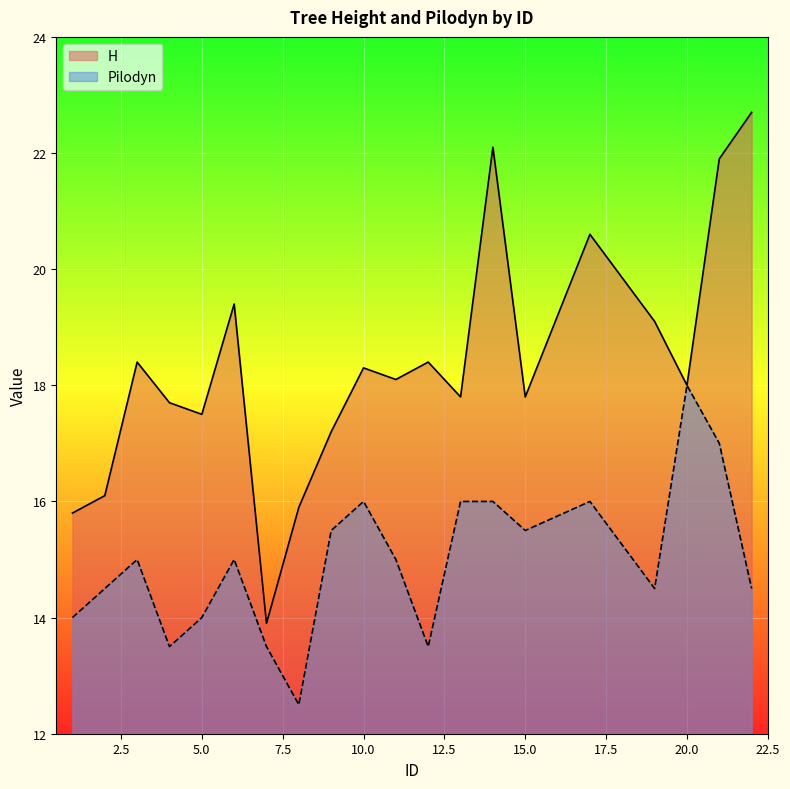

Does the chart display data point markers on the line(s)?

No